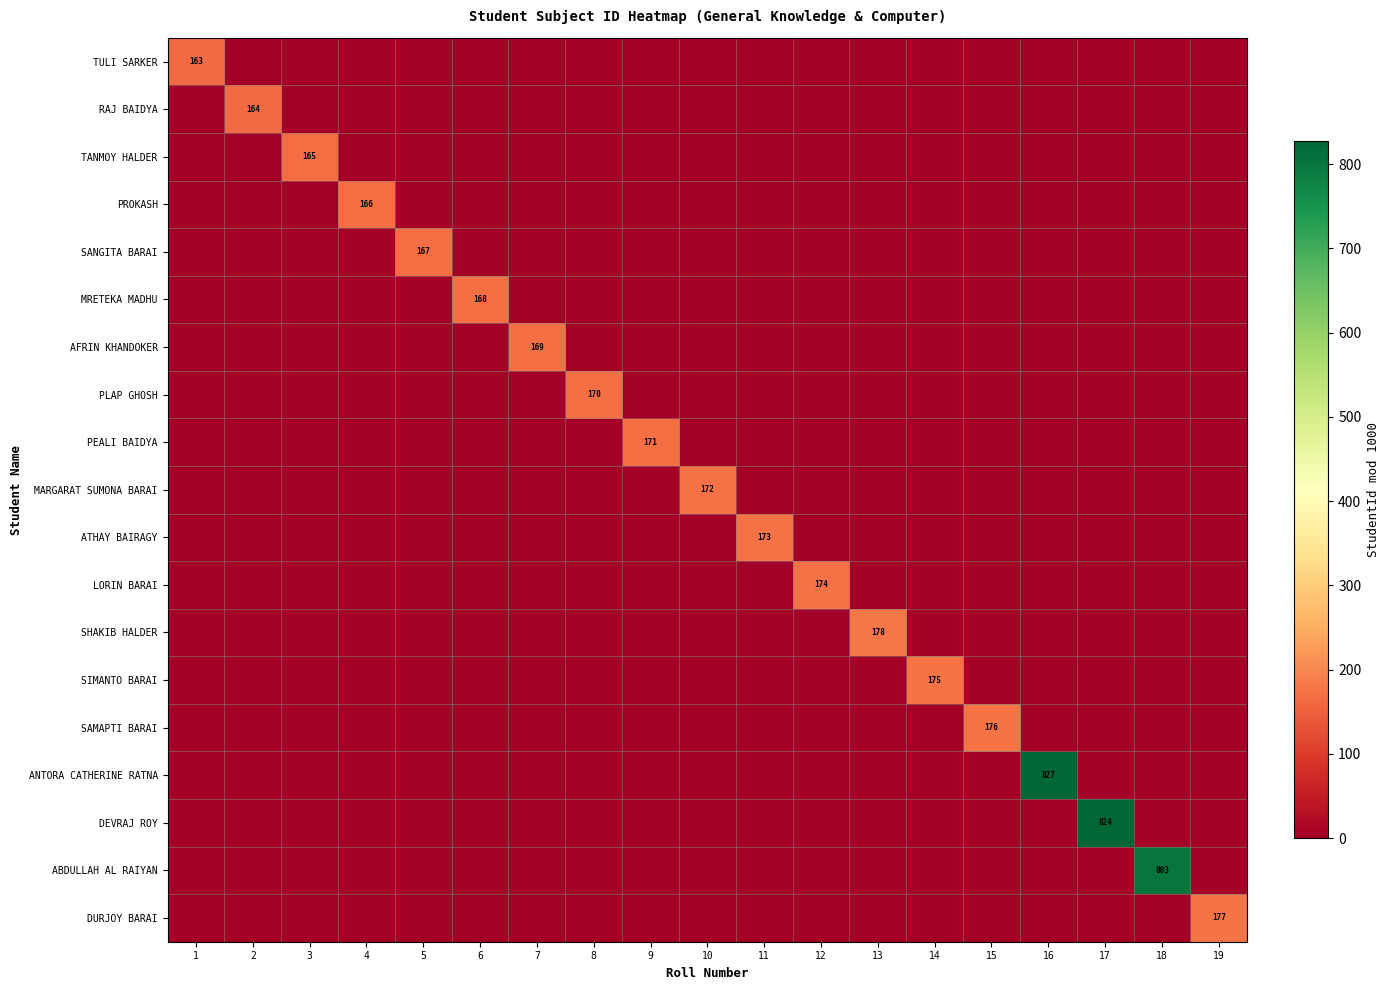

Is it true that TANMOY HALDER equals 165 at 3?

True